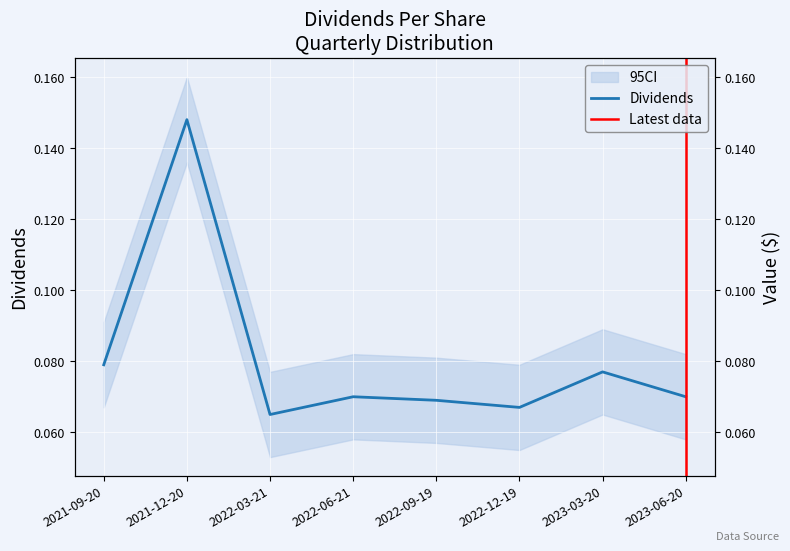

Reading left to right, what are all the values shown in this chart?

0.1	0.1	0.1	0.1	0.1	0.1	0.1	0.1